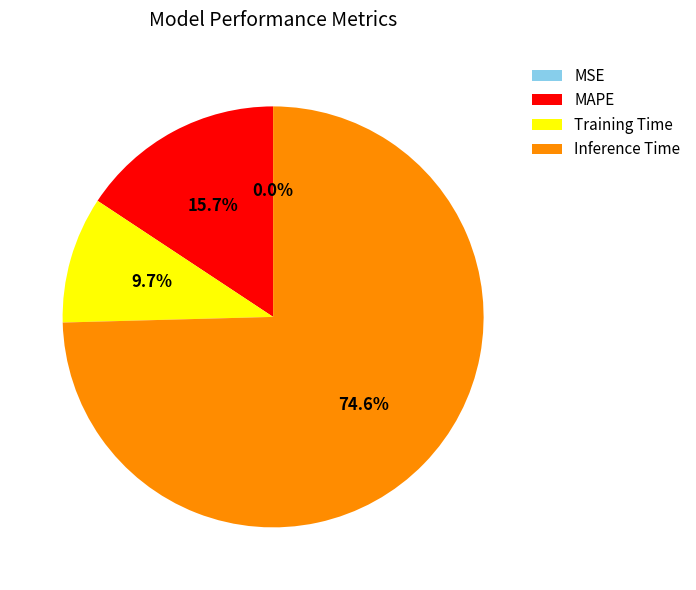

Combined, do MAPE and Inference Time account for over 50%?

Yes